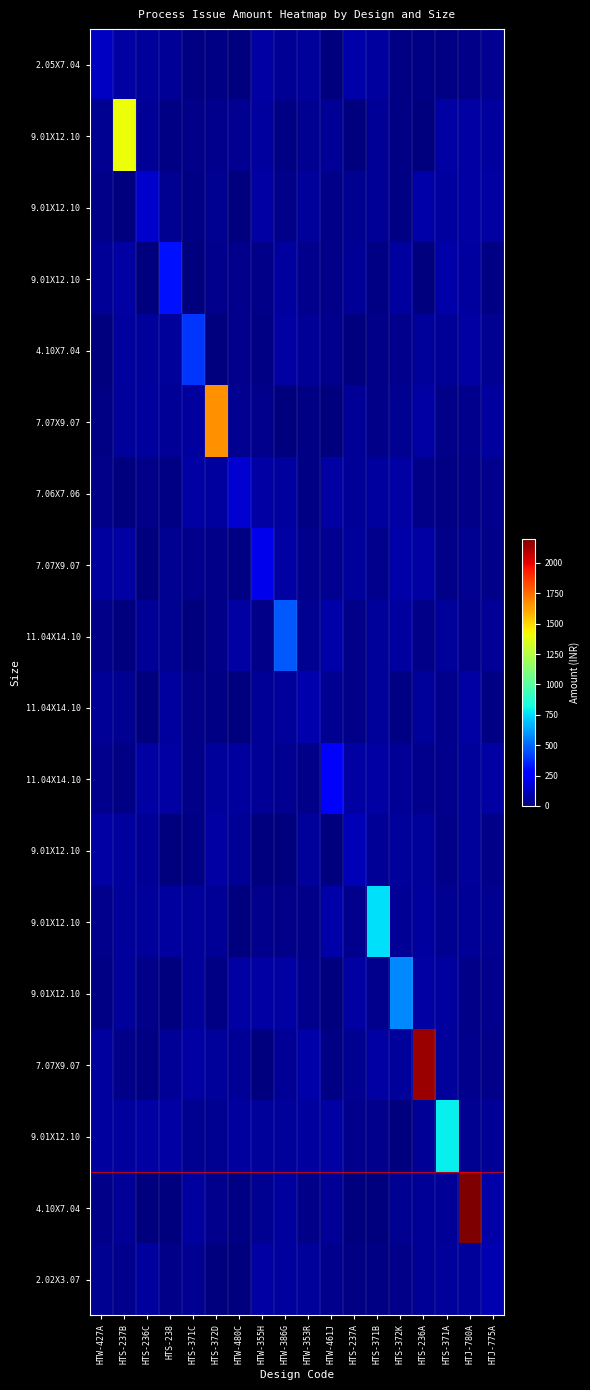

What is the greatest value displayed?

3720.0